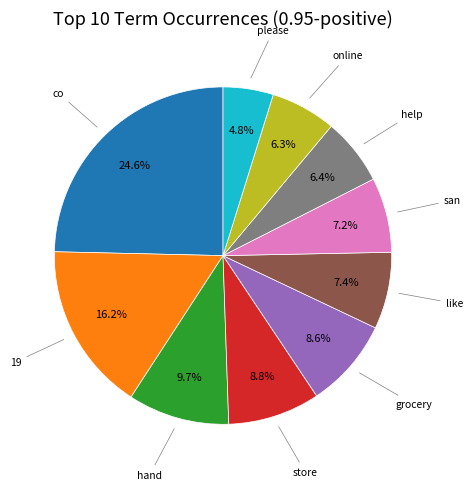

Is there any slice that represents more than half of the pie?

No